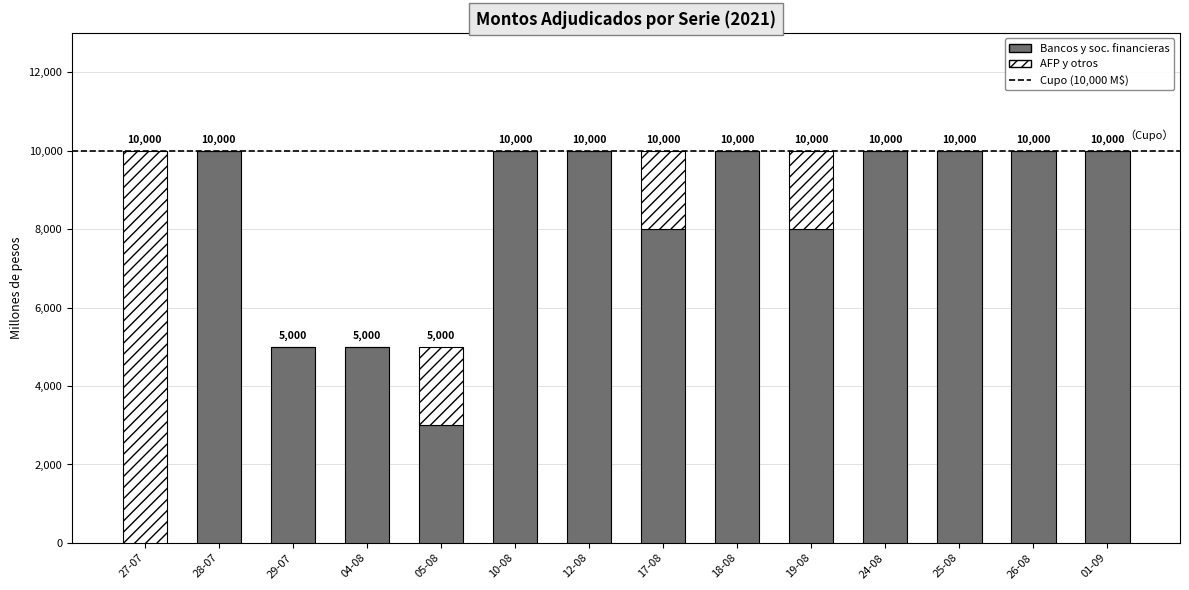

What is the total value across all series at 19-08?

10000